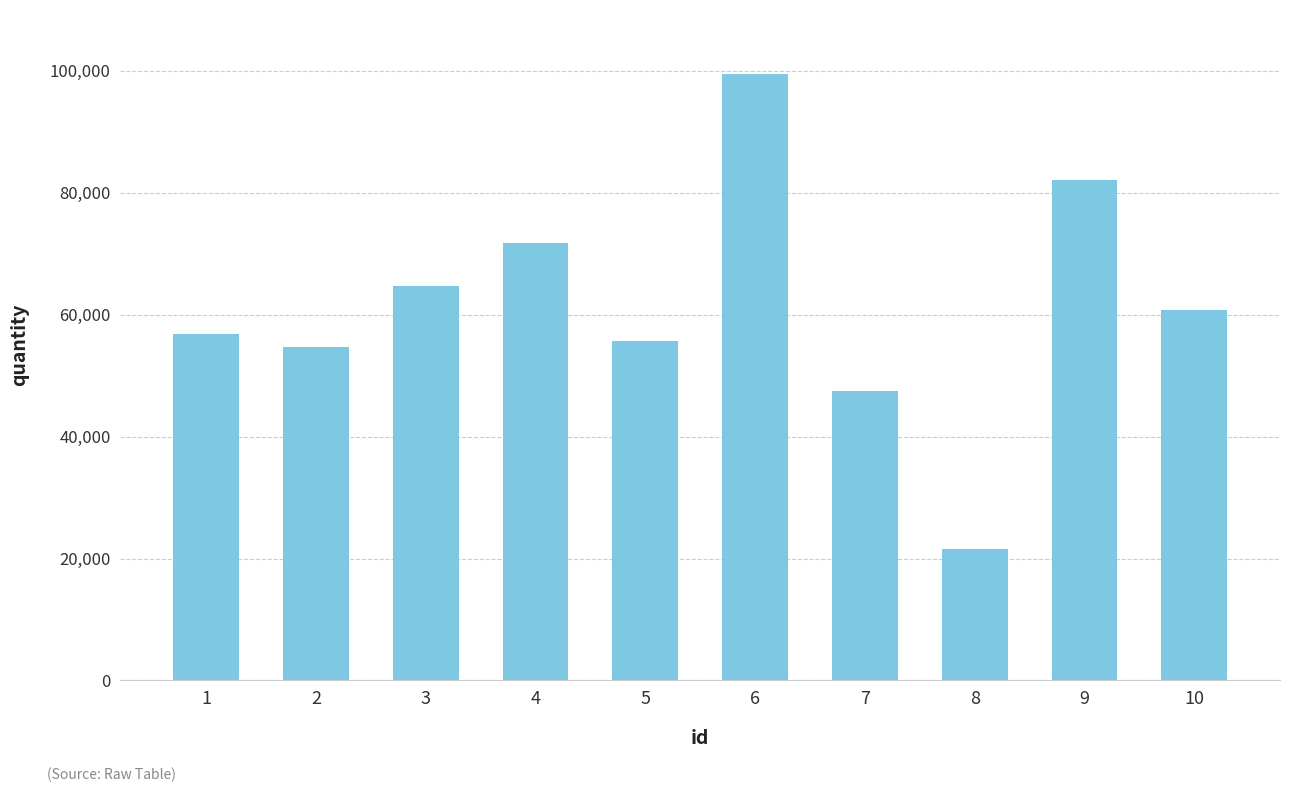

Does the chart contain stacked bars?

No